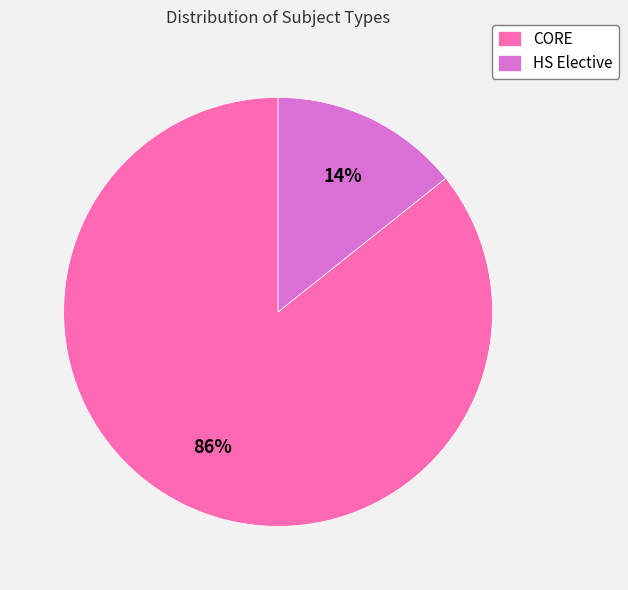

Combined, do HS Elective and CORE account for over 50%?

Yes